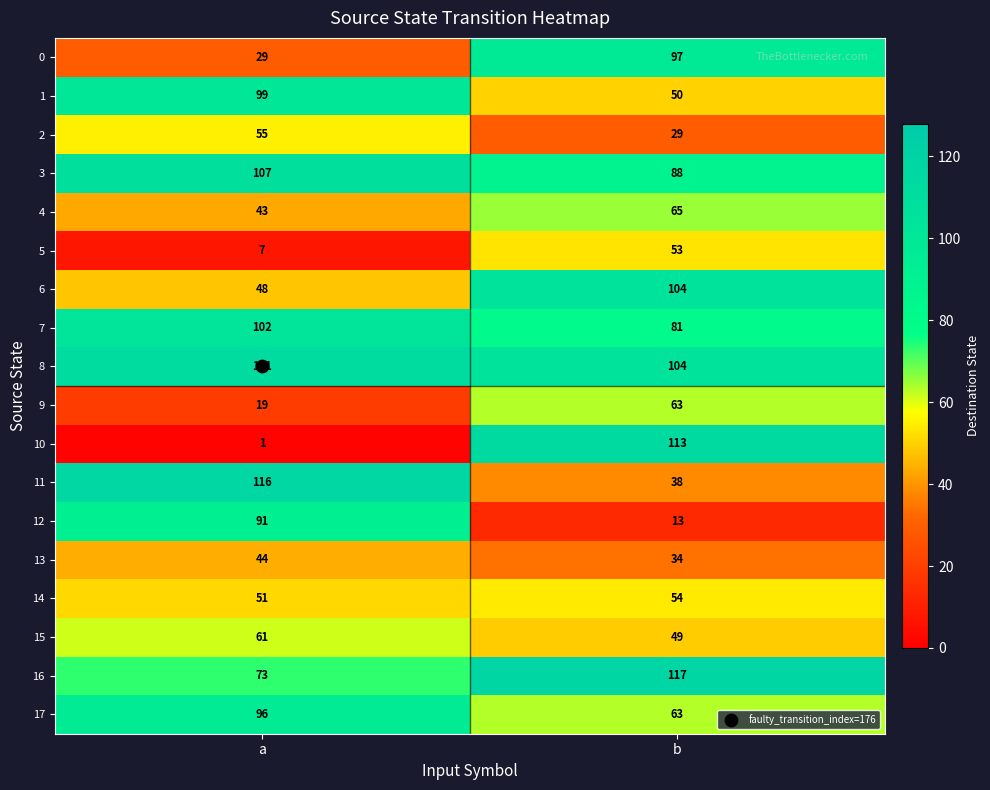

At which category is the sum across all series the highest?

b